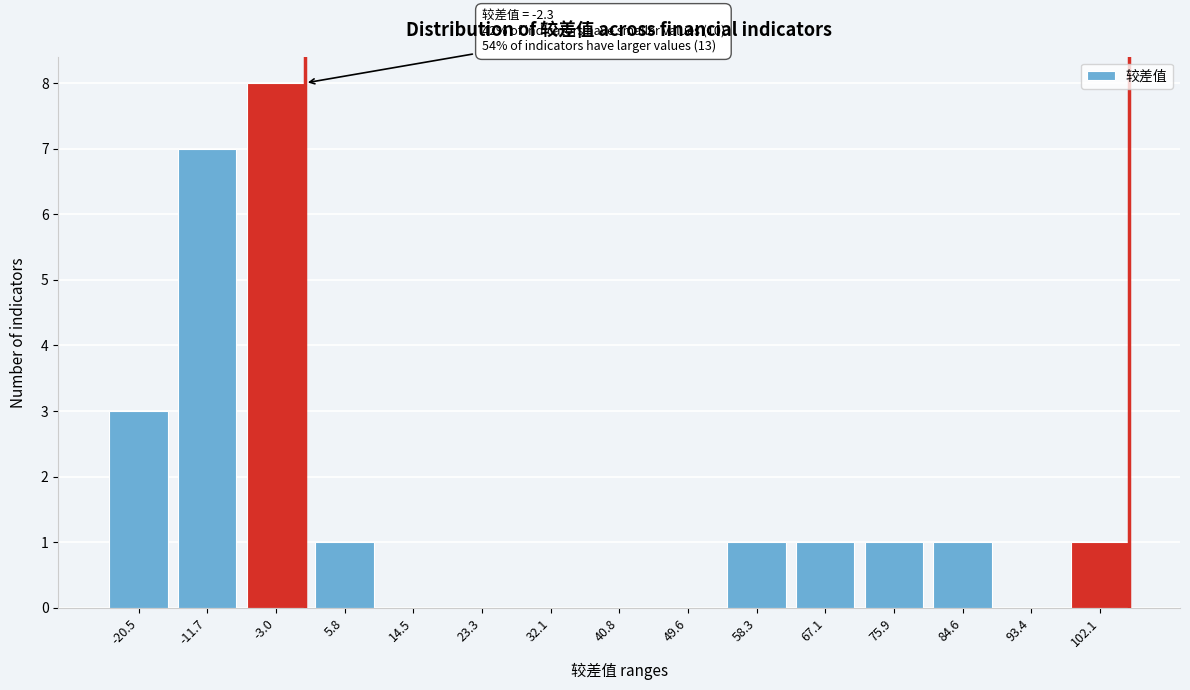

Reading left to right, transcribe all the data shown in this chart.

-20.5=3	-11.7=7	-3.0=8	5.8=1	14.5=0	23.3=0	32.1=0	40.8=0	49.6=0	58.3=1	67.1=1	75.9=1	84.6=1	93.4=0	102.1=1